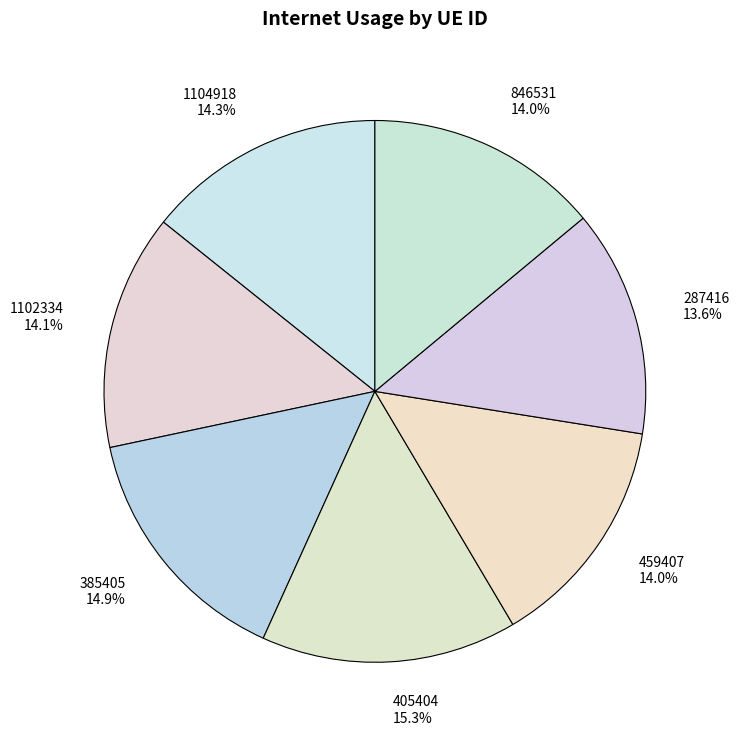

To the nearest percent, what is the difference between the largest and smallest slice percentages?

2%